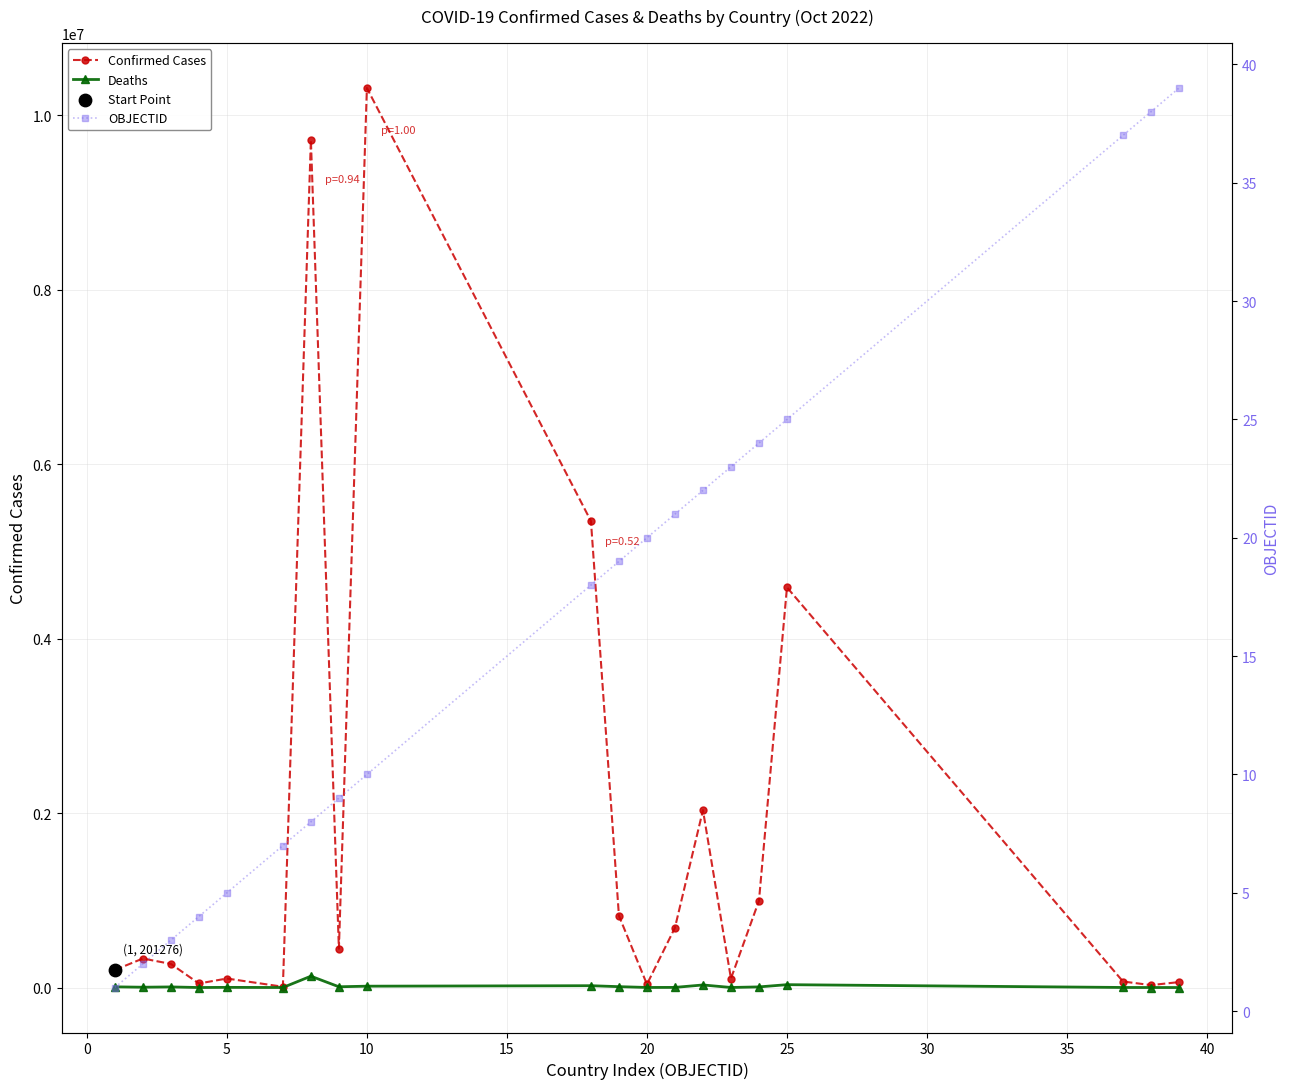

At how many categories does at least one series exceed 6231799?

2